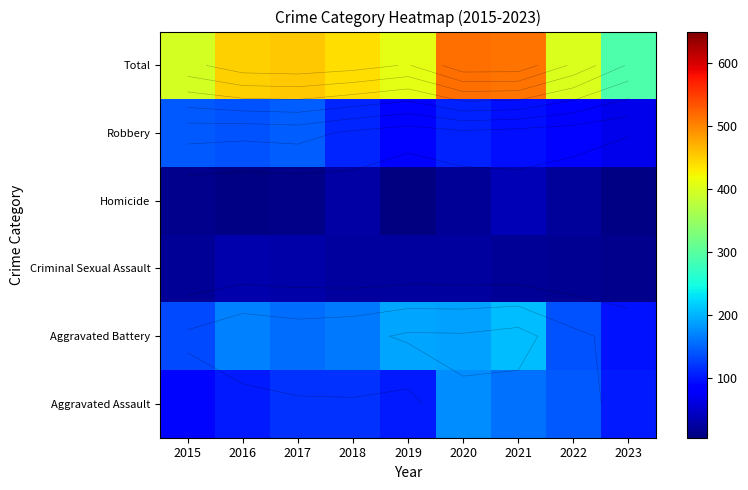

Is it true that Aggravated Battery equals 56 at 2023?

False